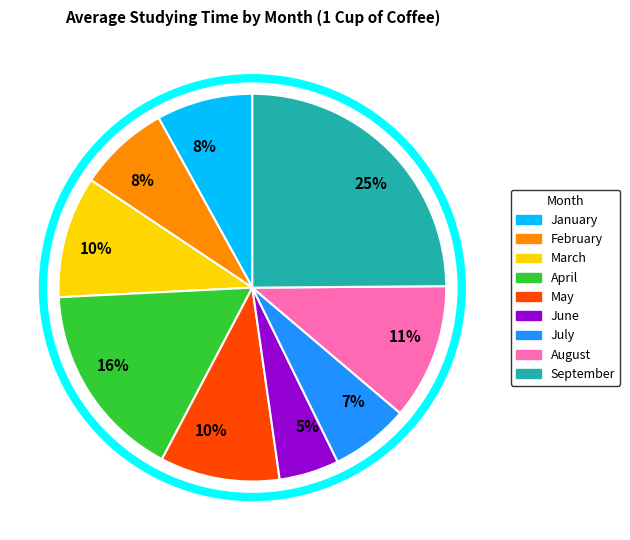

Is there any slice that represents more than half of the pie?

No